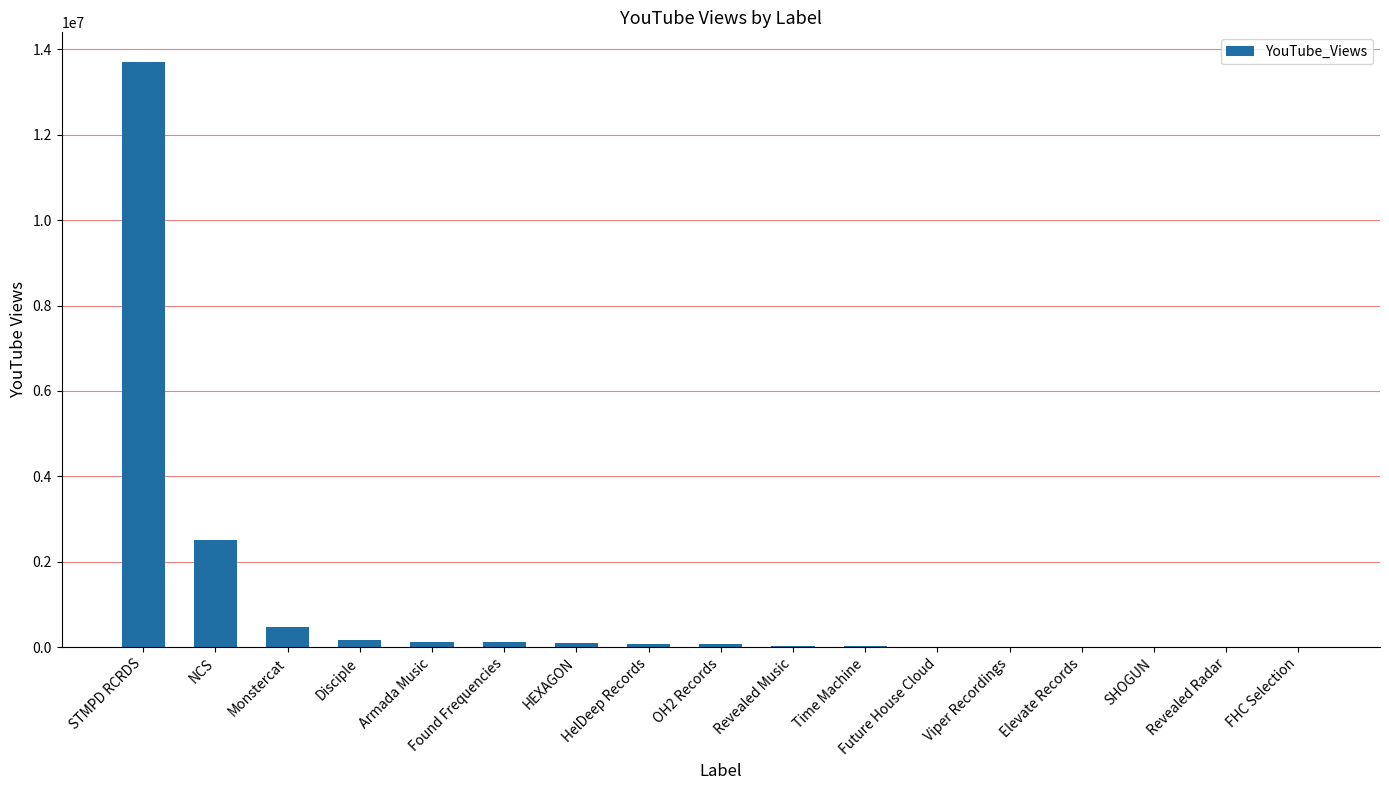

What is the ratio of the value at OH2 Records to the value at Time Machine?

2.9